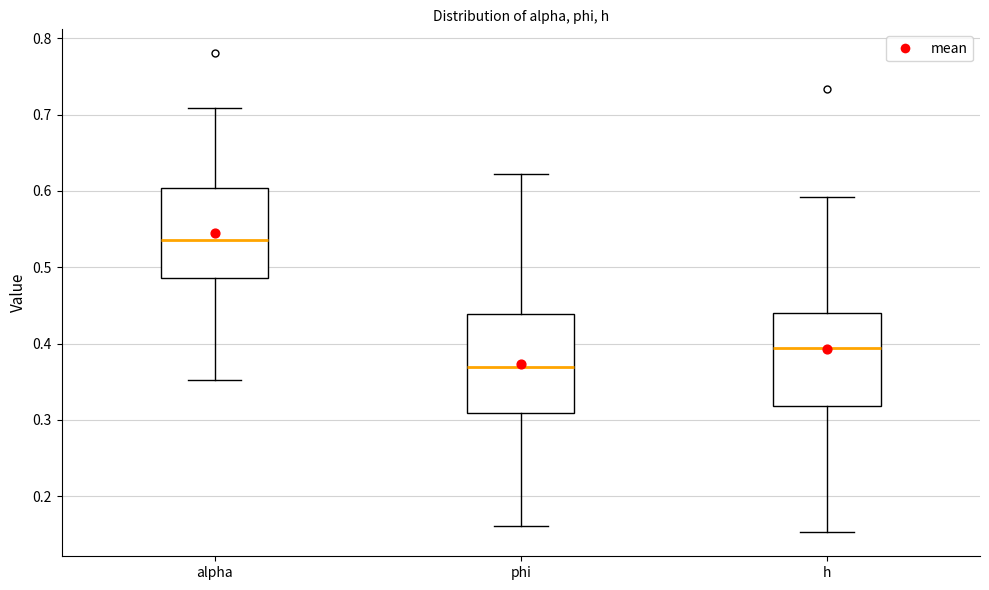

Reading left to right, read every box against the y-axis: the position of its median line, the range the box covers, and the ends of its whiskers. The values are not printed on the chart, so give them approximately, as read against the axis.

alpha: median 0.54, box 0.49 to 0.60, whiskers 0.35 to 0.71
phi: median 0.37, box 0.31 to 0.44, whiskers 0.16 to 0.62
h: median 0.39, box 0.32 to 0.44, whiskers 0.15 to 0.59